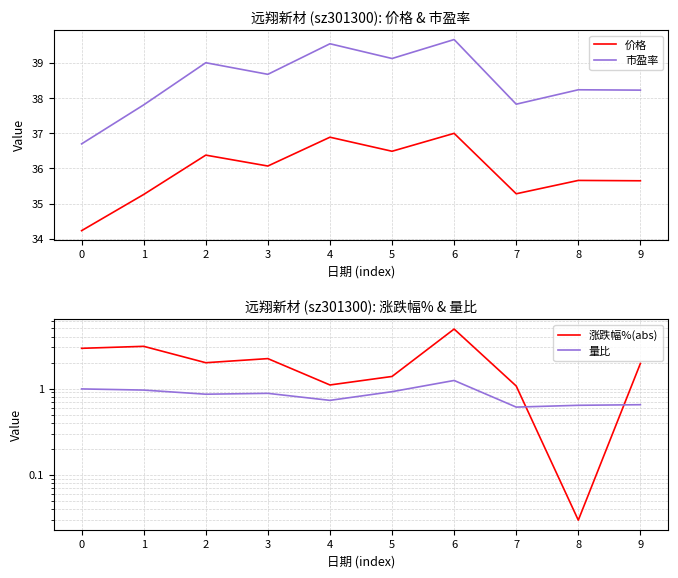

What is the difference between the maximum and minimum values in the 涨跌幅%(abs) series?

4.8